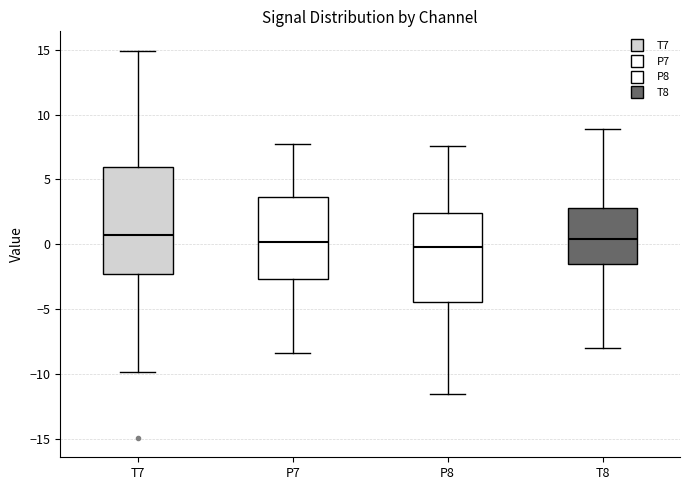

Where does the median line of the box for P8 sit on the y-axis? The values are not printed on the chart, so give them approximately, as read against the axis.

0.0